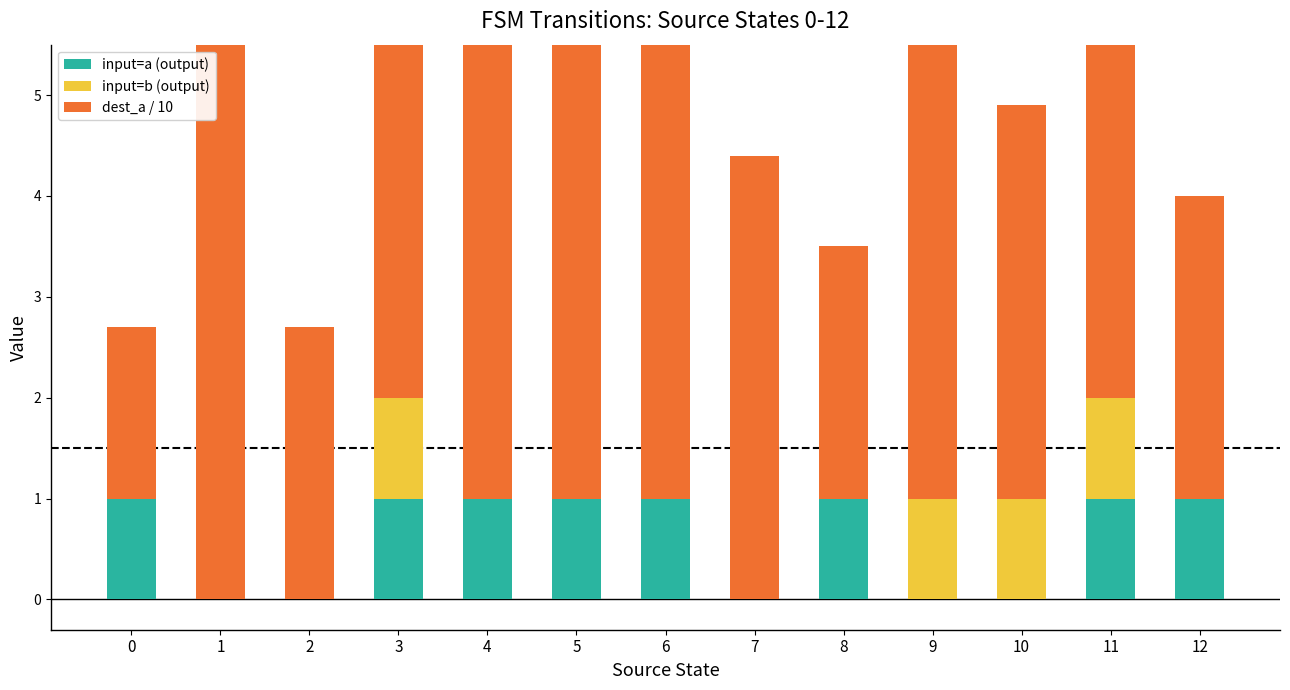

List the series in order of their peak value, highest first.

dest_a / 10, input=a (output), input=b (output)